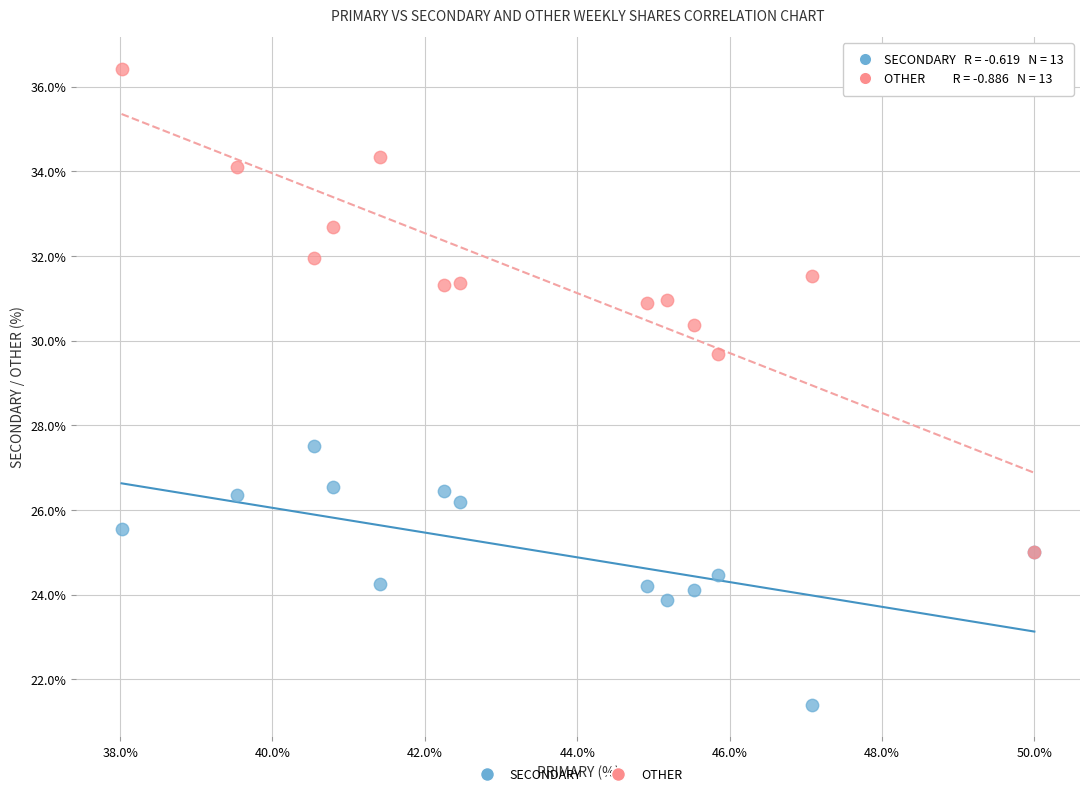

Which series contains the highest Y value?

OTHER